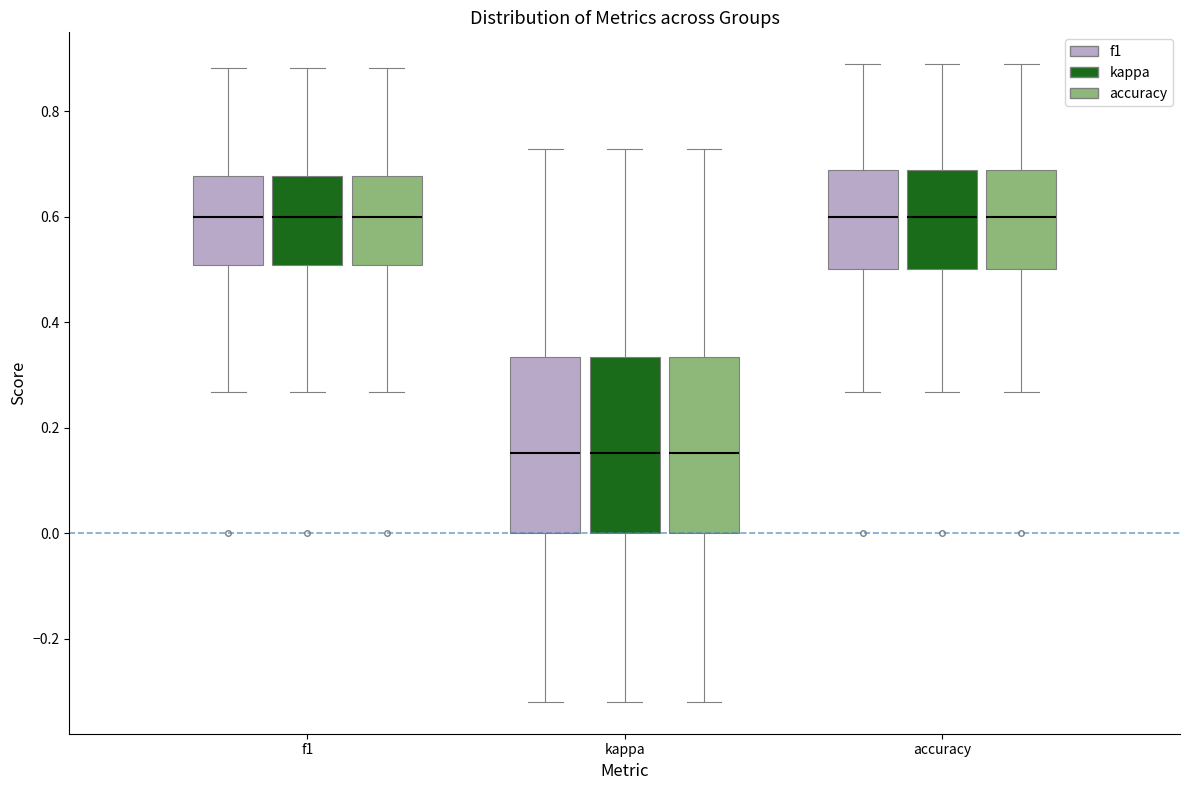

Where does the upper whisker of the box for kappa (f1) end on the y-axis? The values are not printed on the chart, so give them approximately, as read against the axis.

0.72